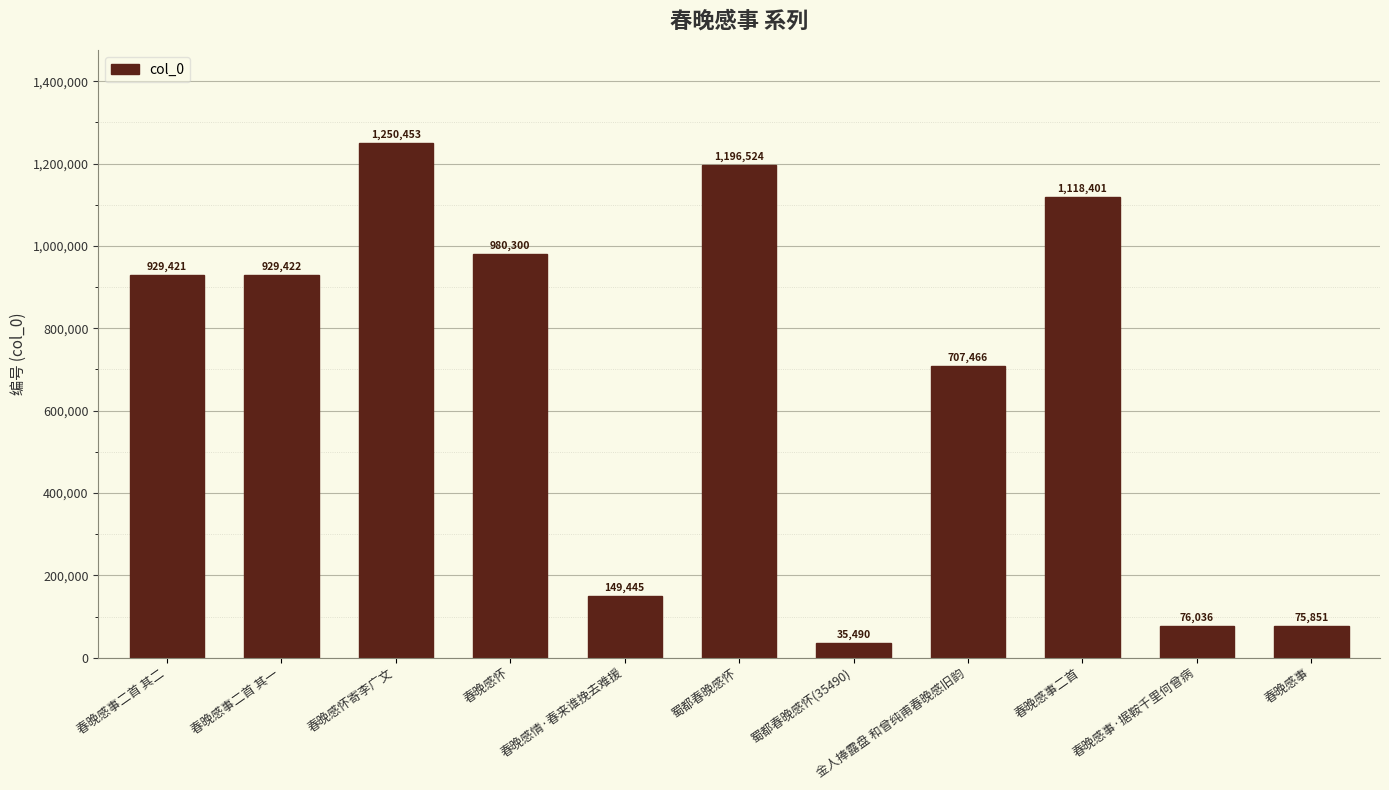

What is the label of the 1st bar from the left?

春晚感事二首 其二